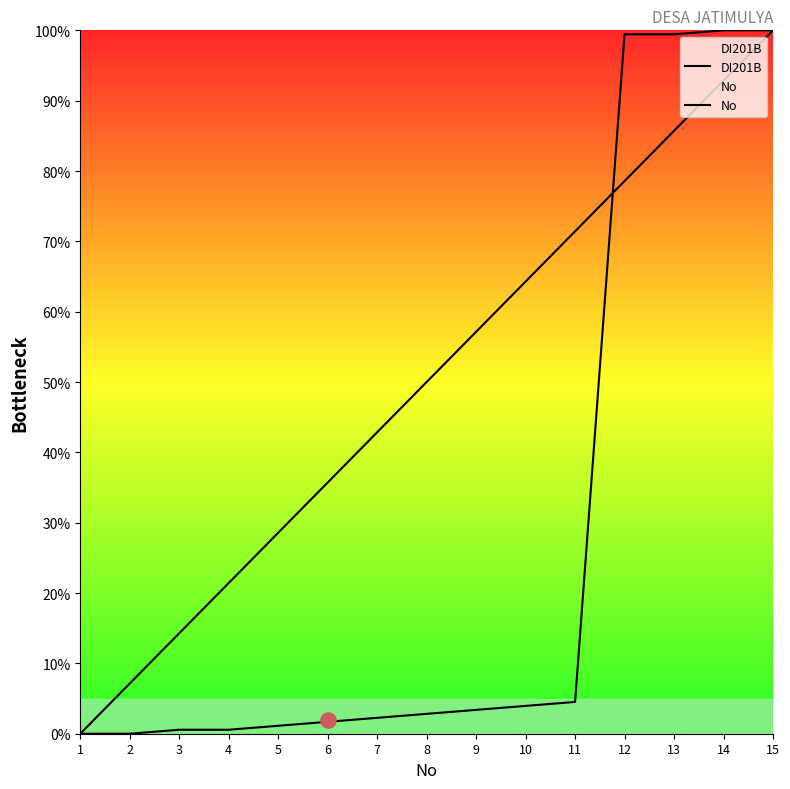

At which category is the sum across all series the highest?

15